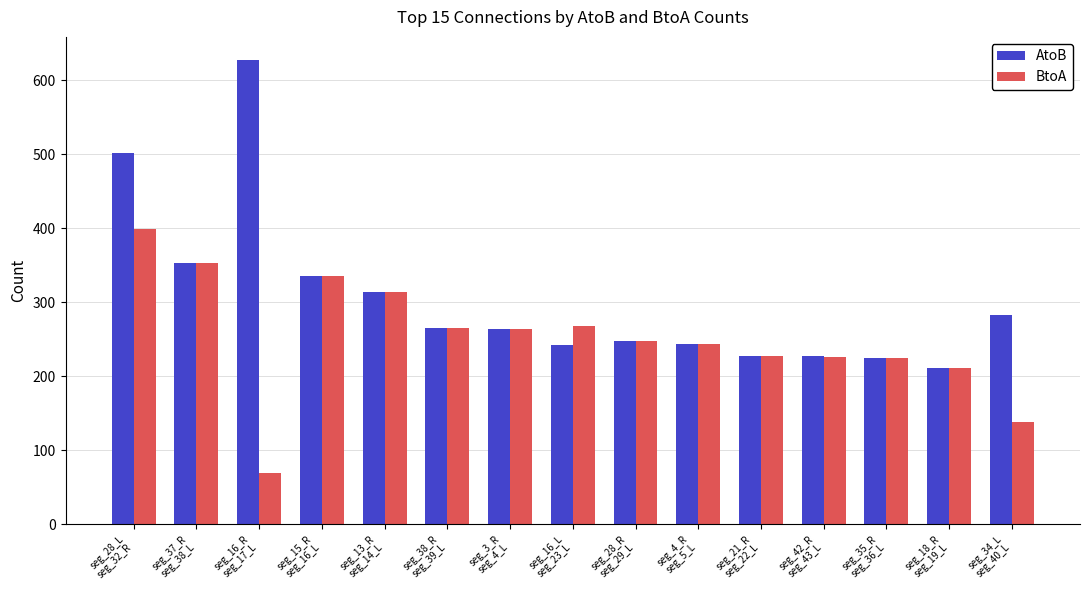

What is the average value of the BtoA series?

252